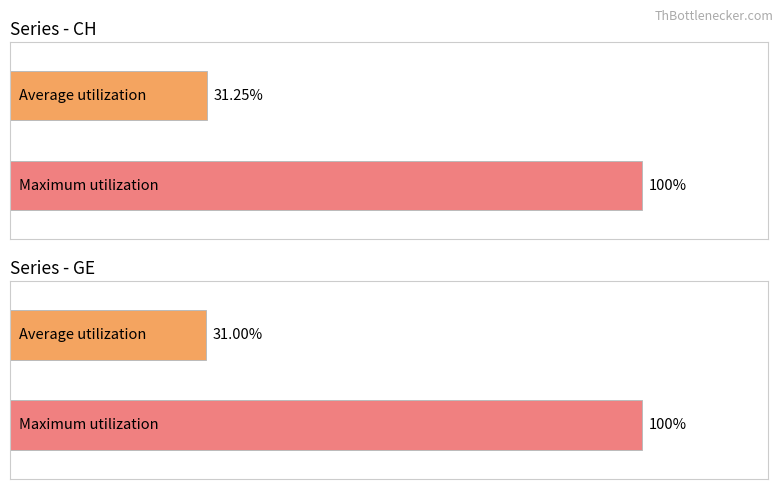

Is it true that CH equals 5 at 2020-03-06?

False